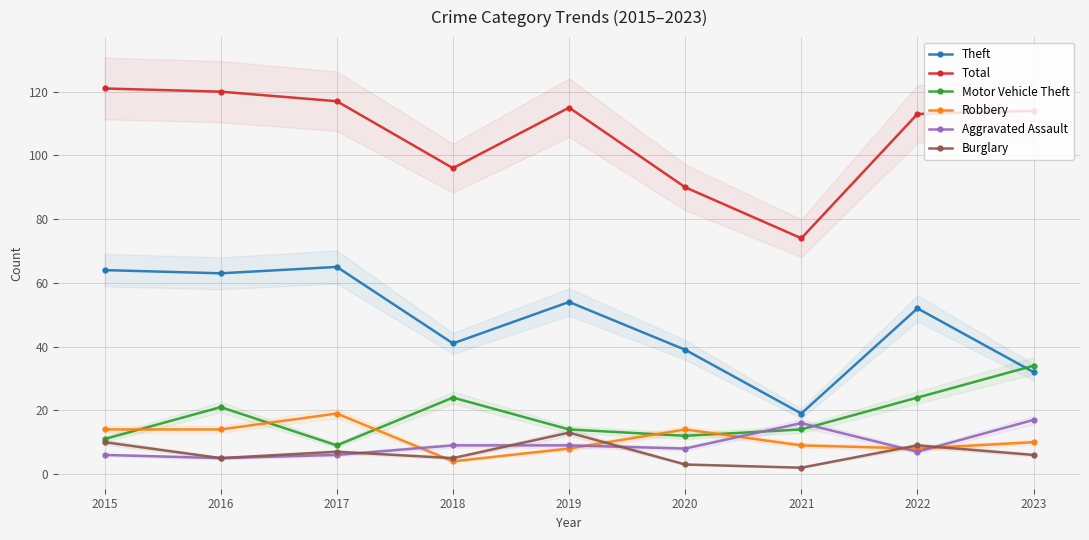

How many interior local peaks does the Aggravated Assault series have?

1